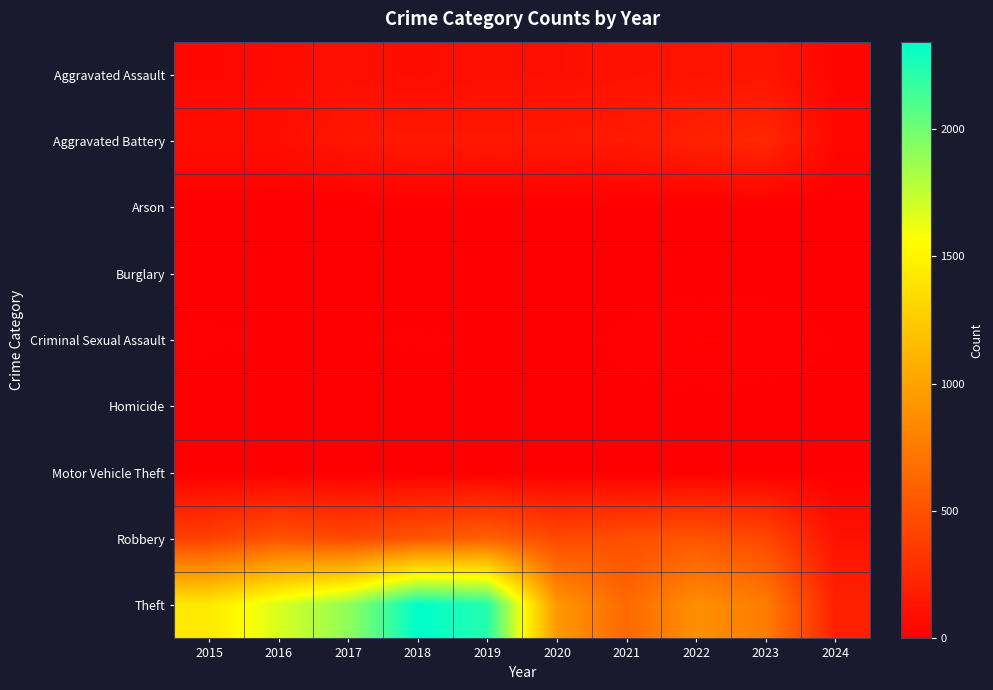

Which has a higher value, 2020 or 2016?

2020